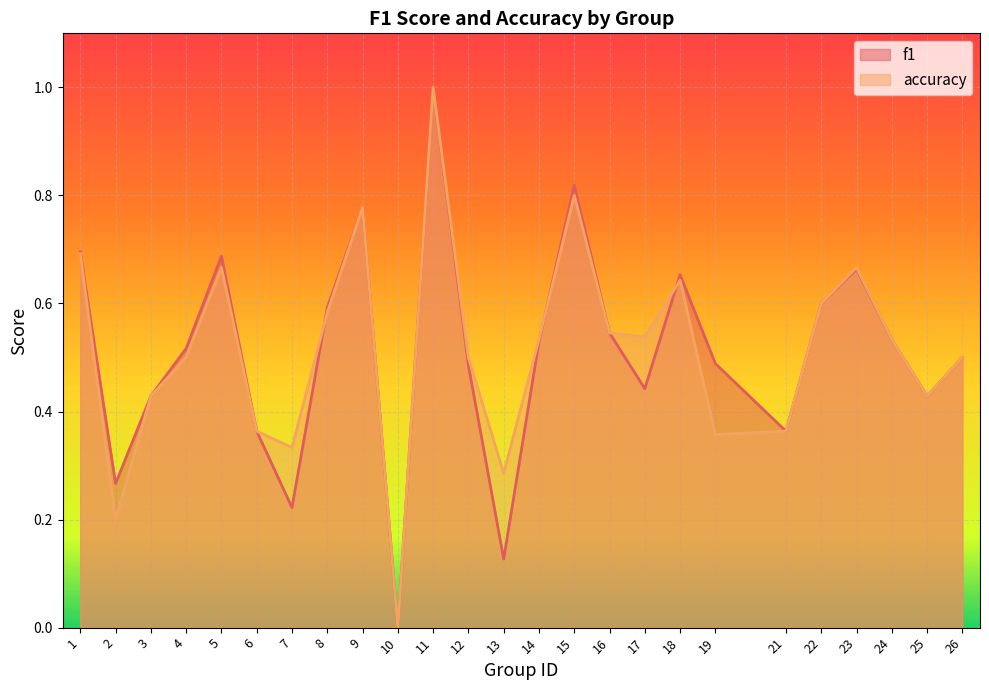

Is the value of f1 at 8 greater than the value of accuracy at 26?

Yes